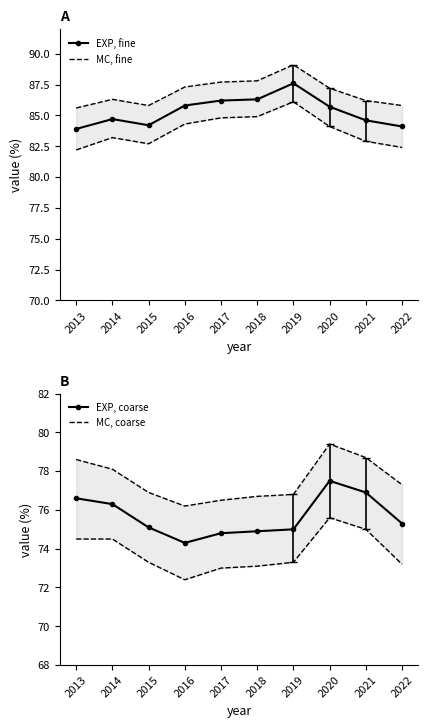

Where is the first local minimum for EXP, fine?

2015